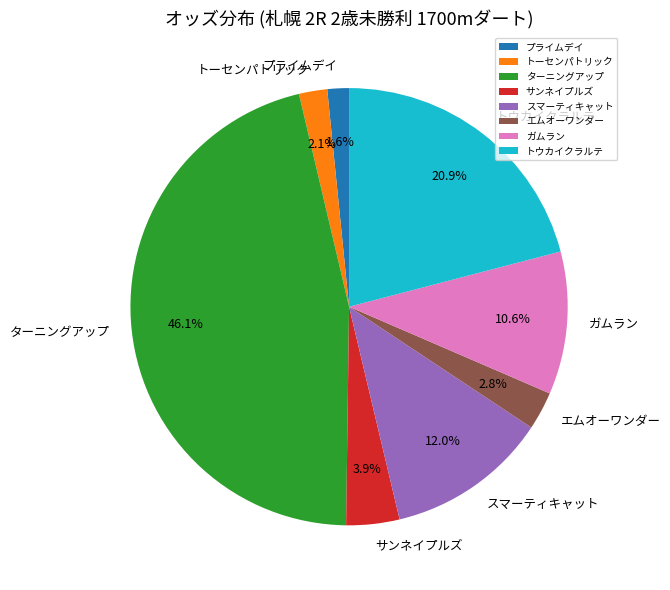

How much of the chart is everything except サンネイプルズ?

96.1%